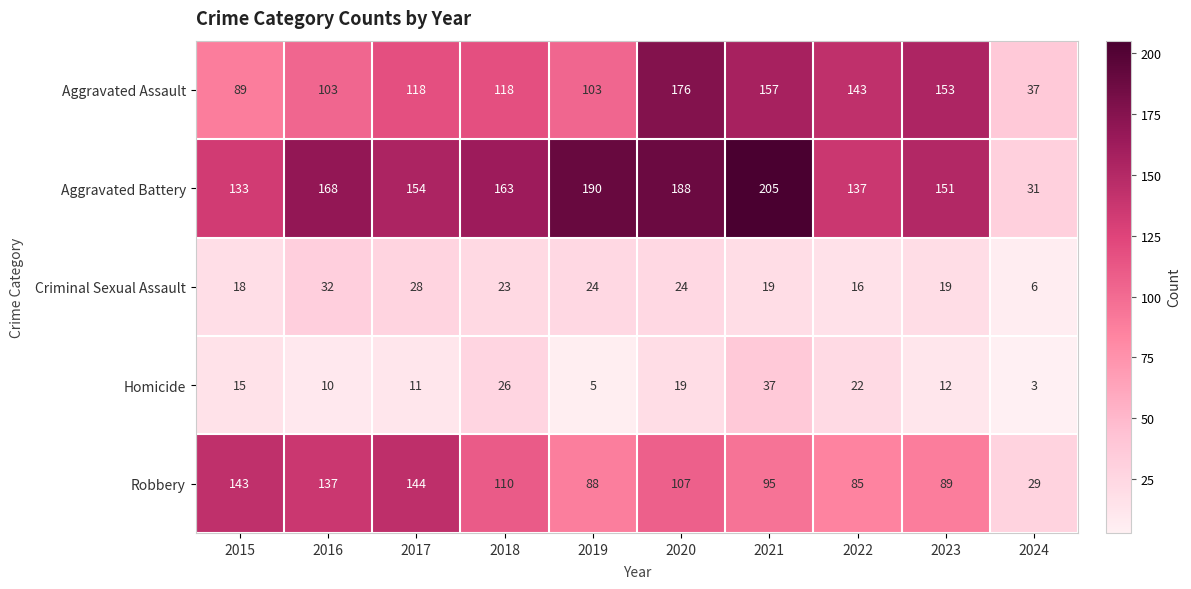

True or false: Robbery has a value of 164 at 2021.

False